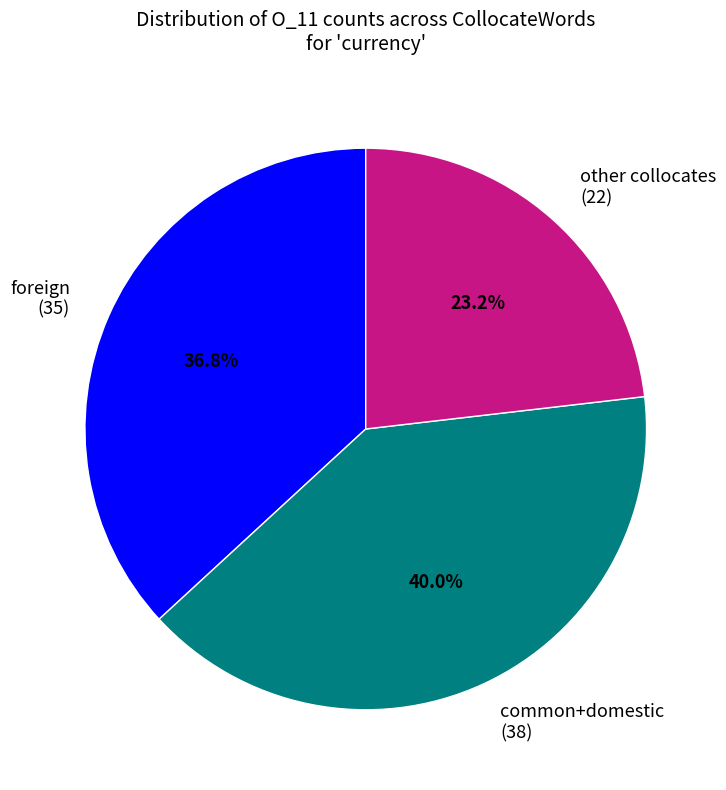

How many slices are in this pie chart?

3